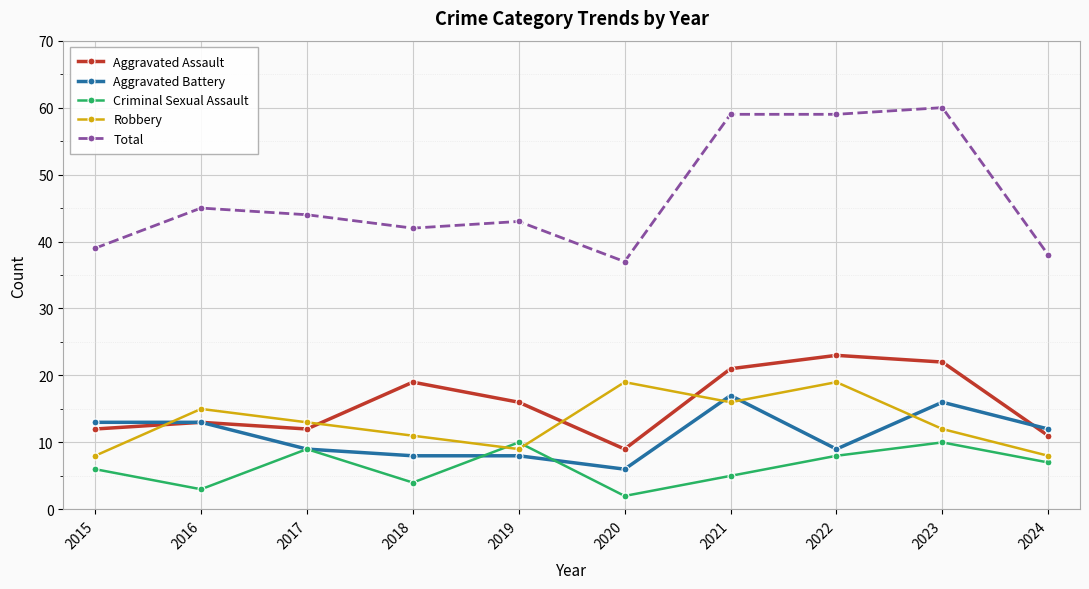

What is the value of the Robbery point at the 3rd from the left?

13